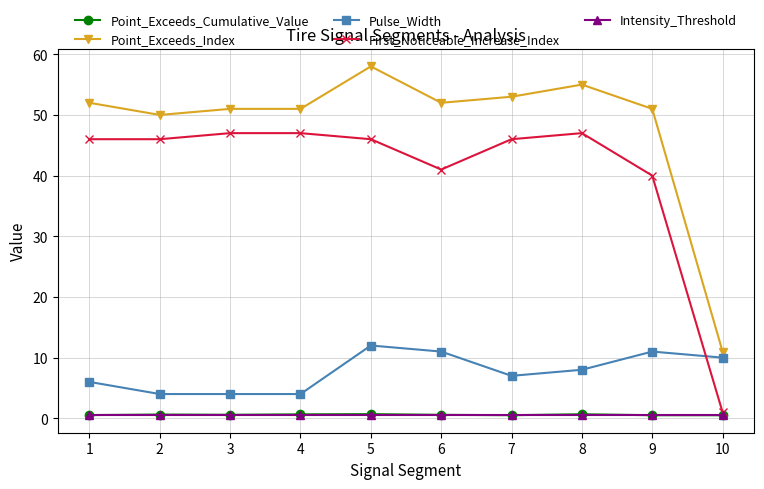

Which label corresponds to the largest value in the chart?

5